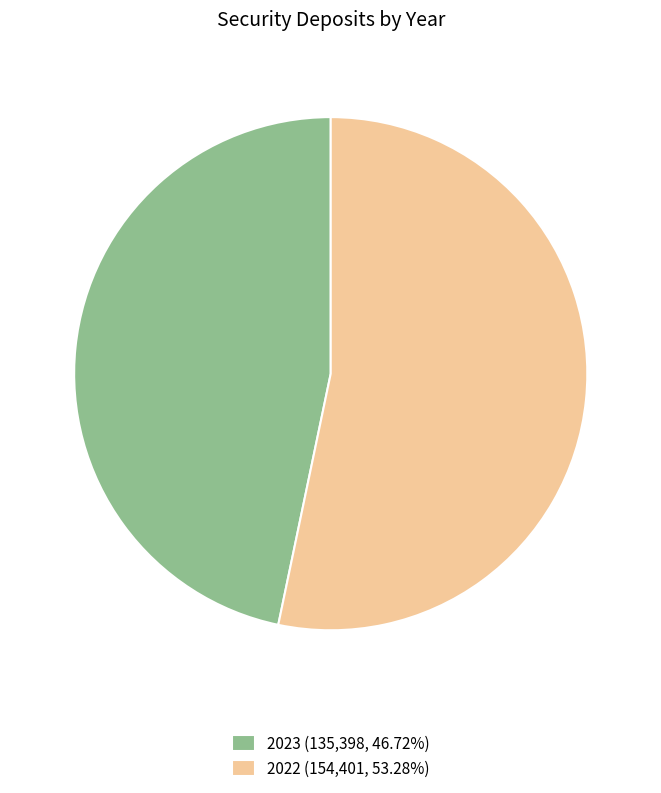

Rank the categories by value from lowest to highest.

2023, 2022